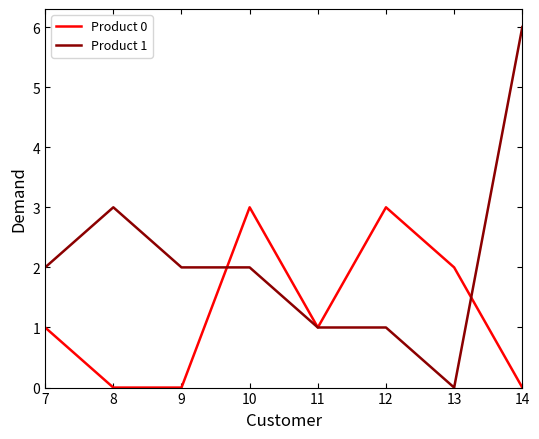

Rank the series by their maximum value, from lowest to highest.

Product 0, Product 1